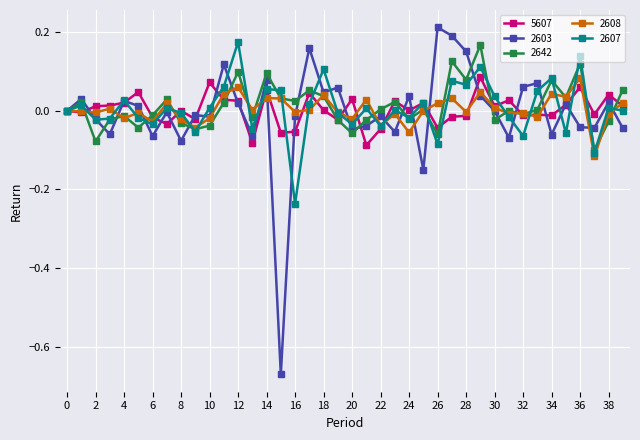

Which series has the largest range (max minus min)?

2603